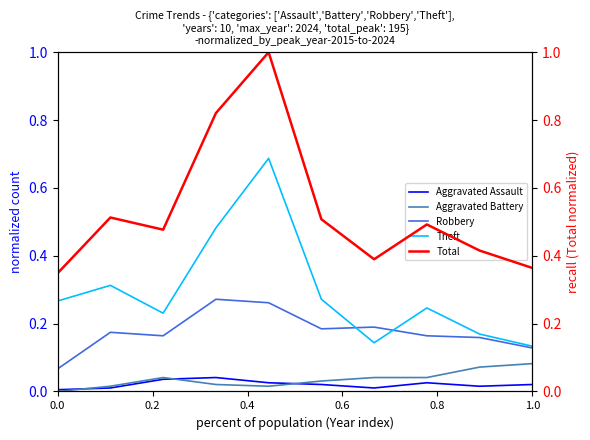

Count the Total values in the range 0 to 1.

10